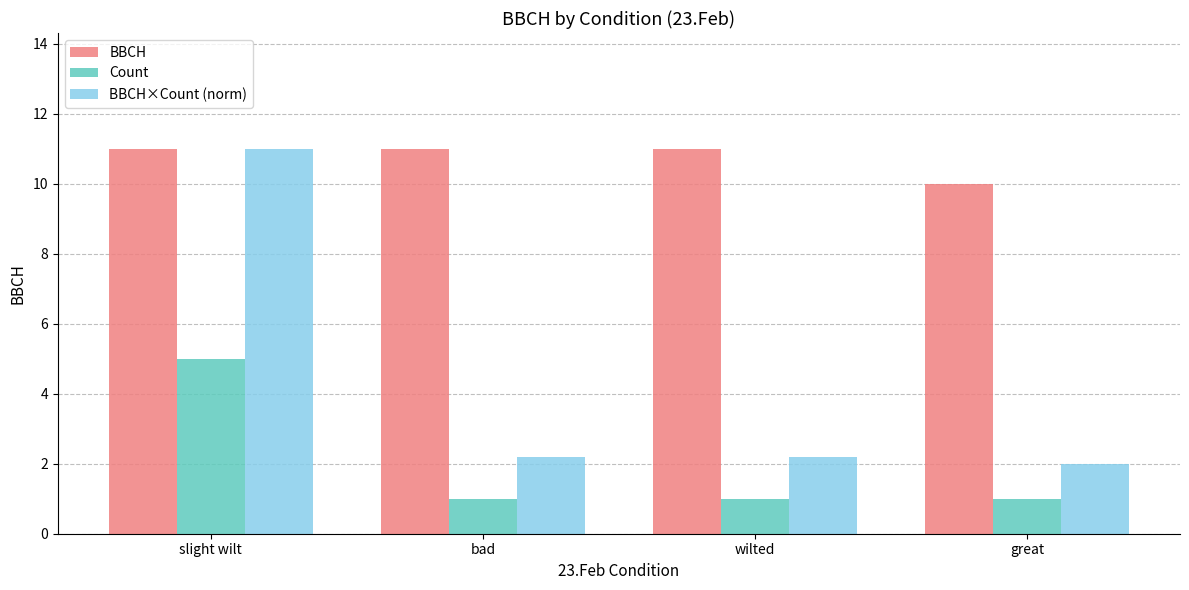

How many bars are there in total?

12